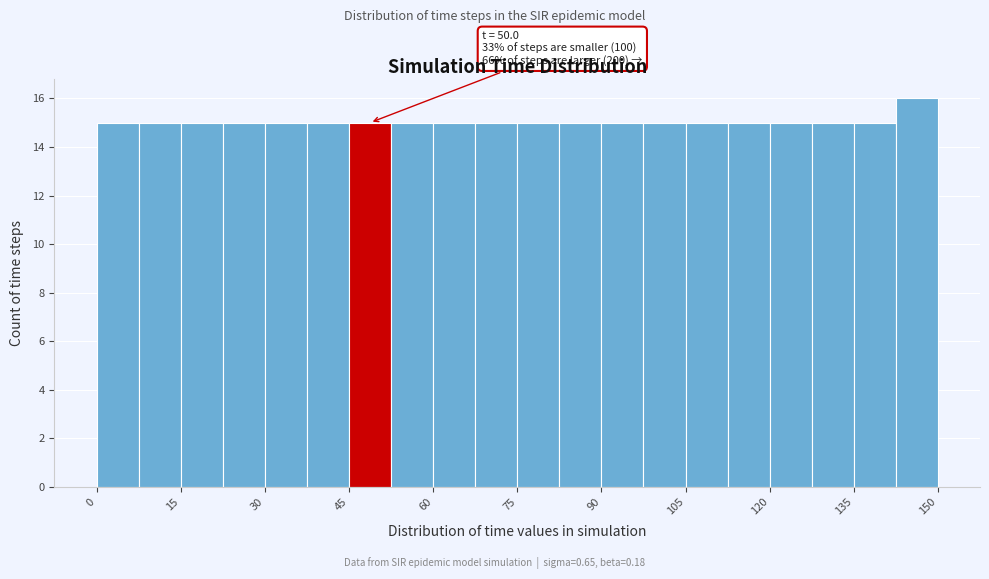

Around what value on the x-axis is the tallest bar? Give the approximate position of its centre, as read against the axis.

146